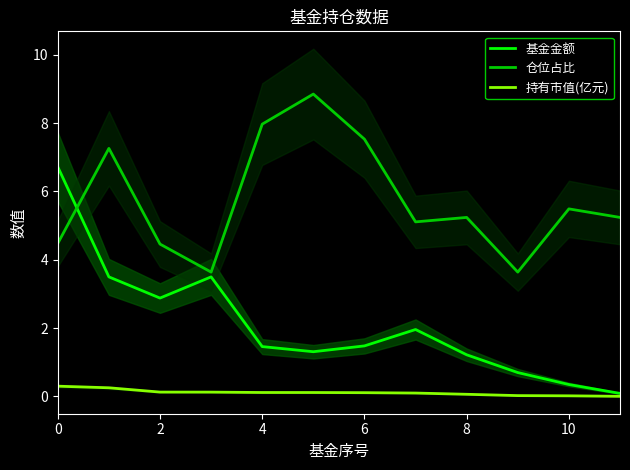

True or false: 仓位占比 and 持有市值(亿元) intersect in this chart.

False